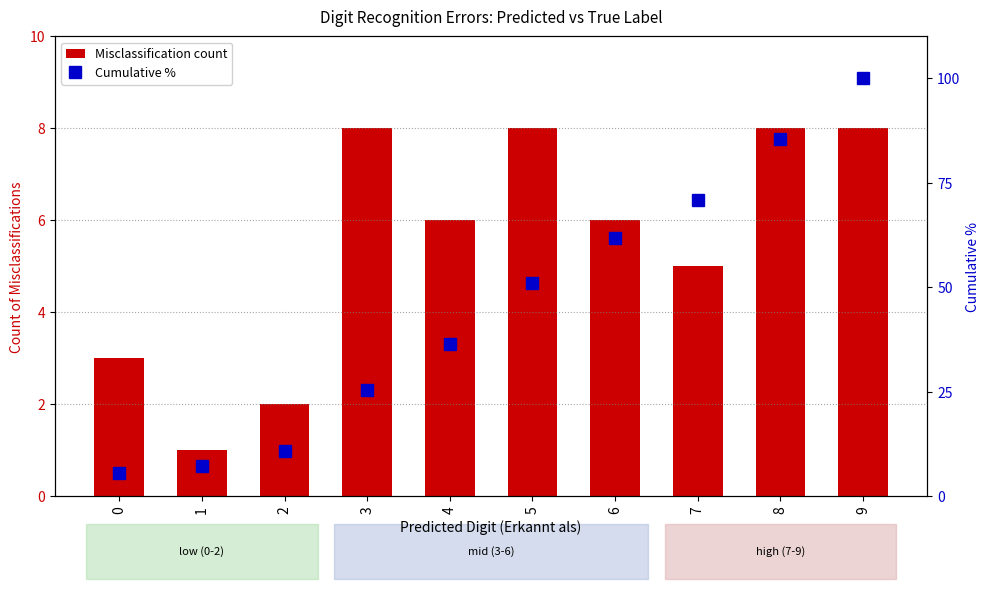

Rank the categories by Misclassification count value from lowest to highest.

1, 2, 0, 7, 4, 6, 3, 5, 8, 9